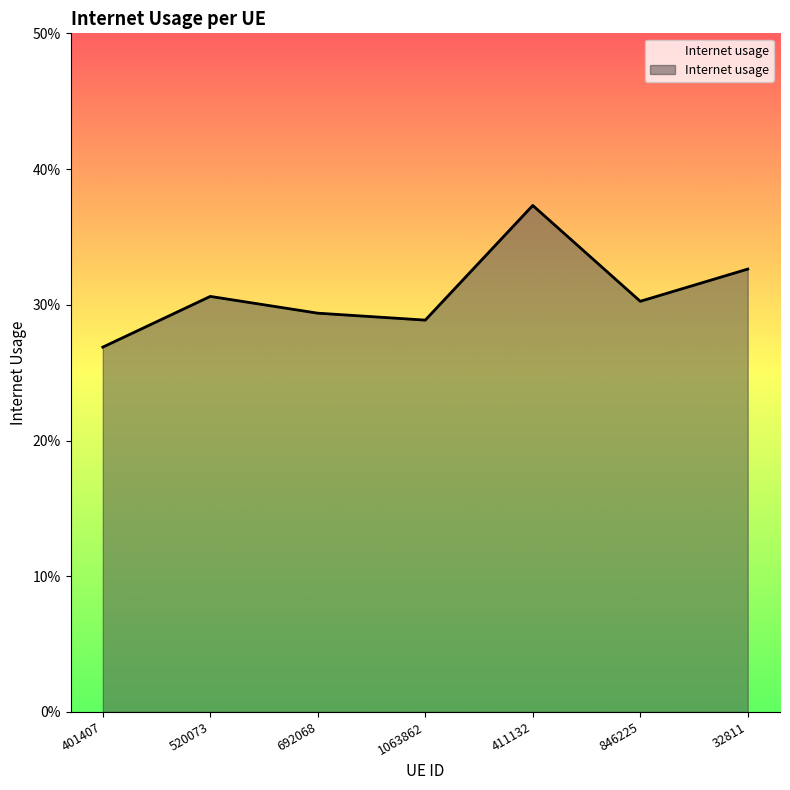

Rank the categories by value from lowest to highest.

401407, 1063862, 692068, 846225, 520073, 32811, 411132